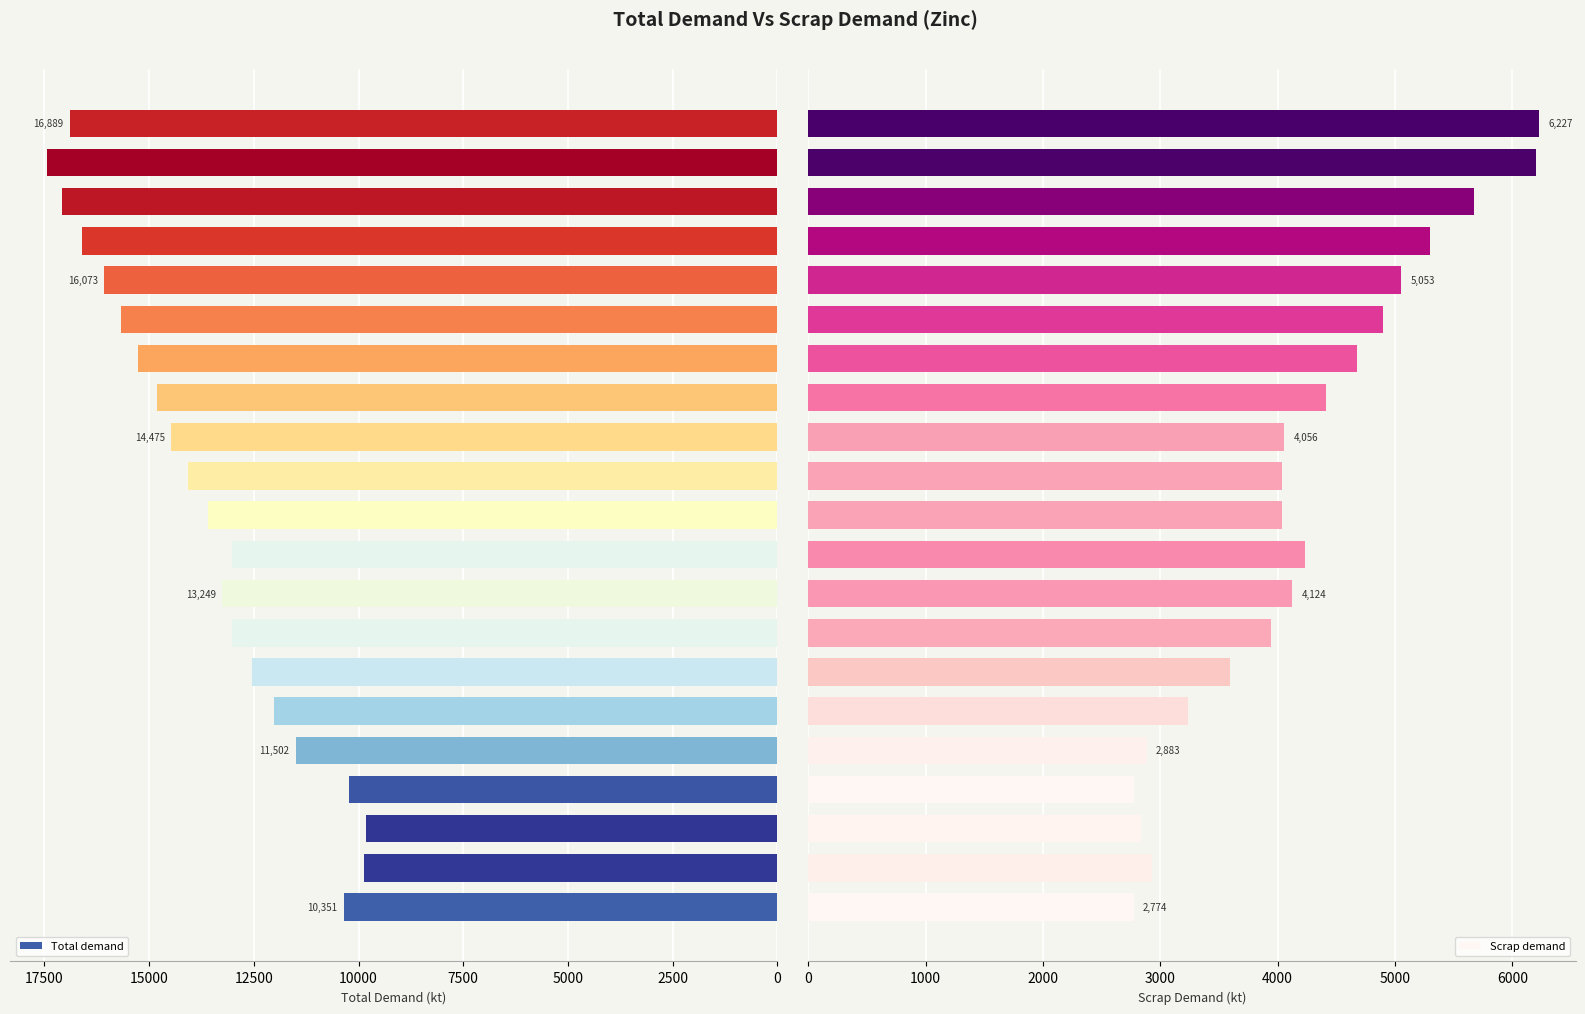

What is the average value of the Scrap demand series?

4185.5